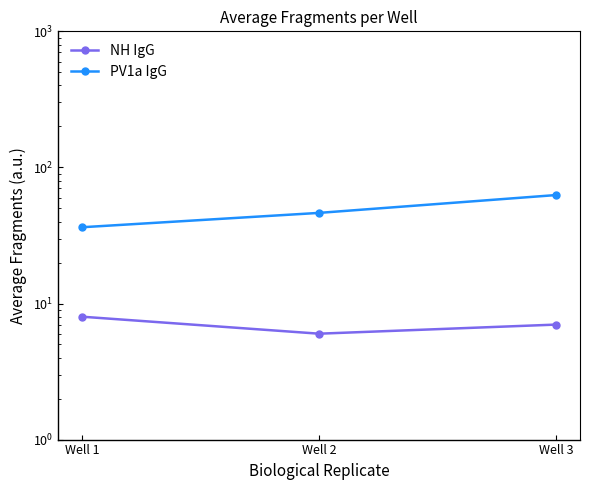

The value of NH IgG at Well 1 is 5.0. True or false?

False